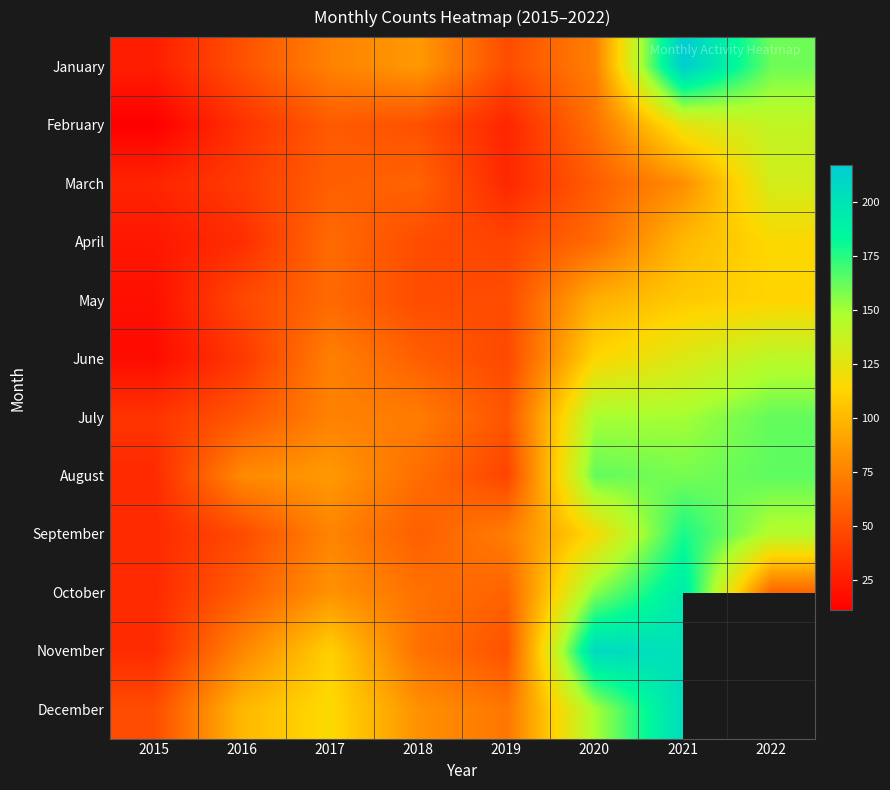

What is the difference between the highest and lowest values at 2019?

43.0